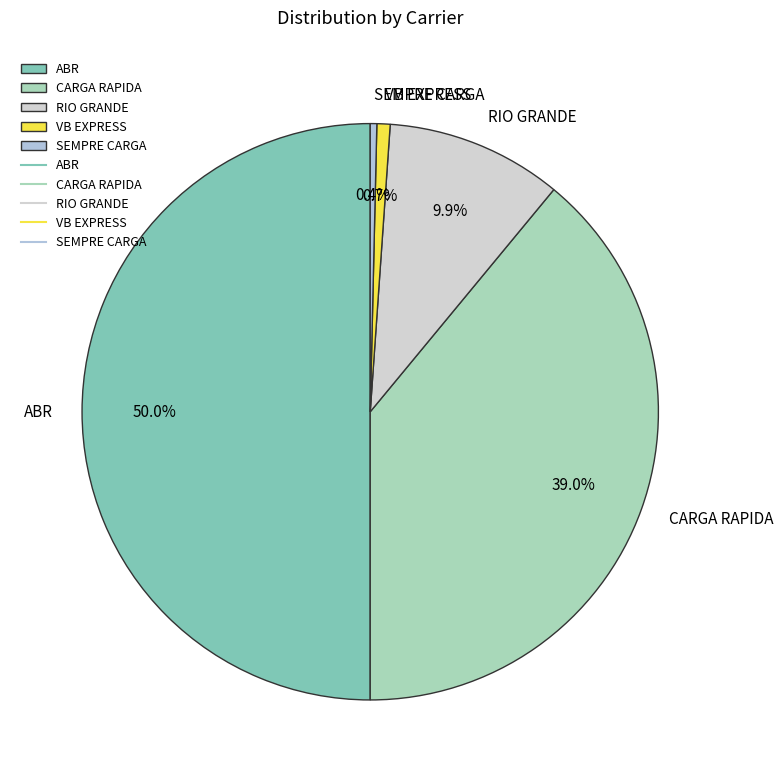

How much of the chart is everything except RIO GRANDE?

90.1%